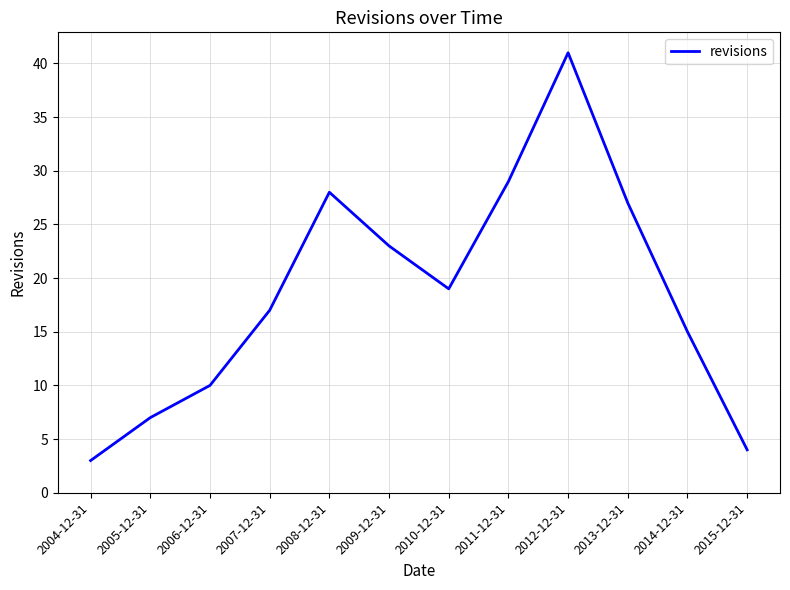

What position from the left is 2010-12-31?

7